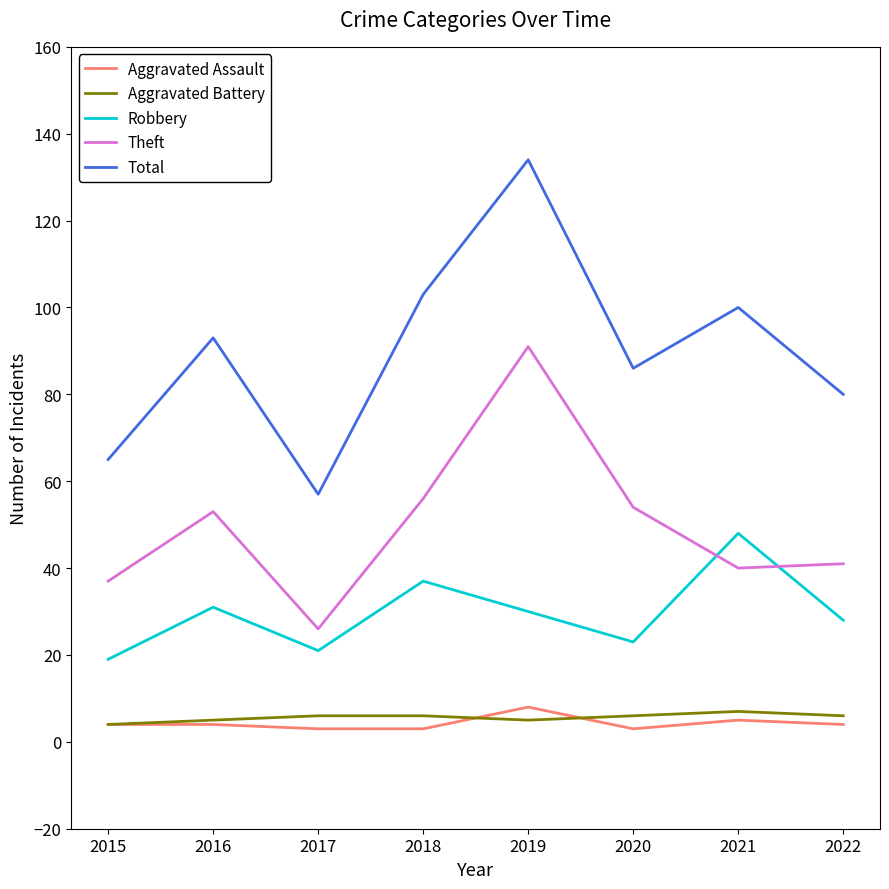

Is the value of Aggravated Assault at 2021 greater than the value of Total at 2021?

No